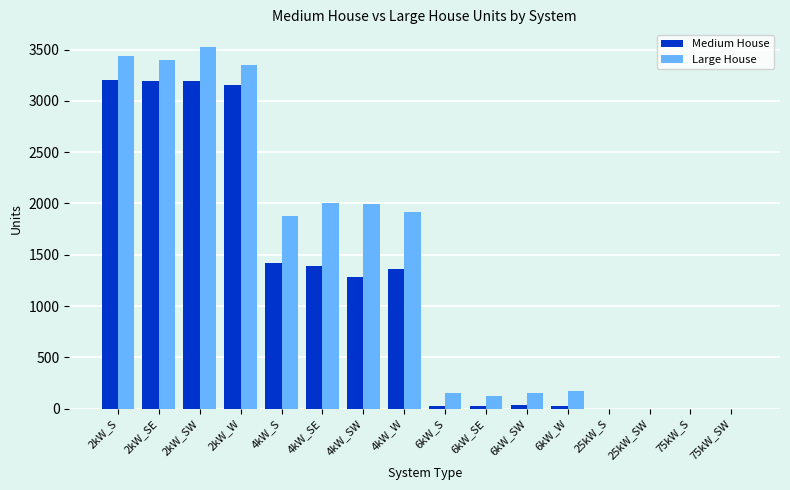

Which series has the largest range (max minus min)?

Large House